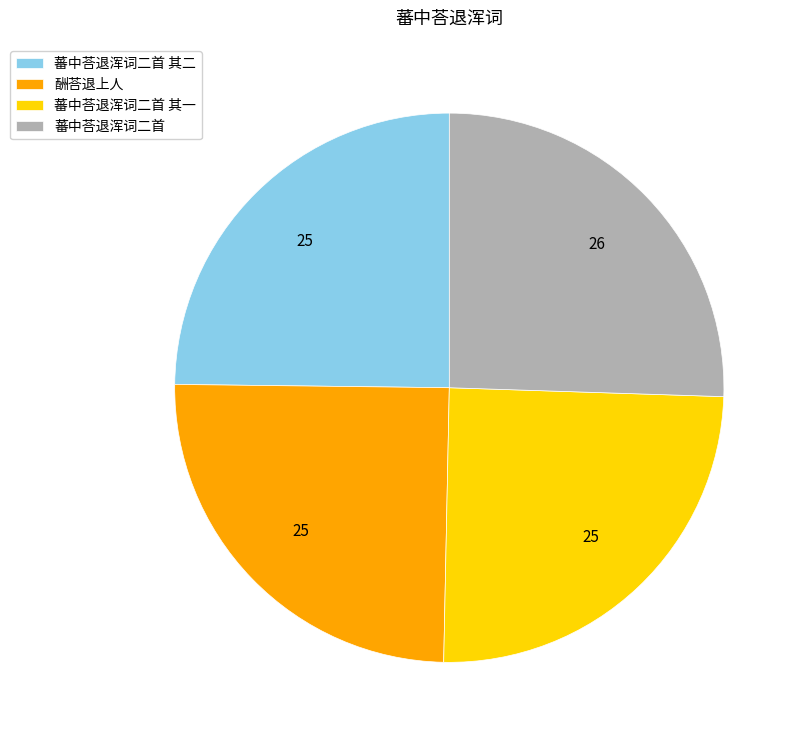

What is the ratio of the value at 蕃中荅退浑词二首 其二 to the value at 蕃中荅退浑词二首 其一?

1.0